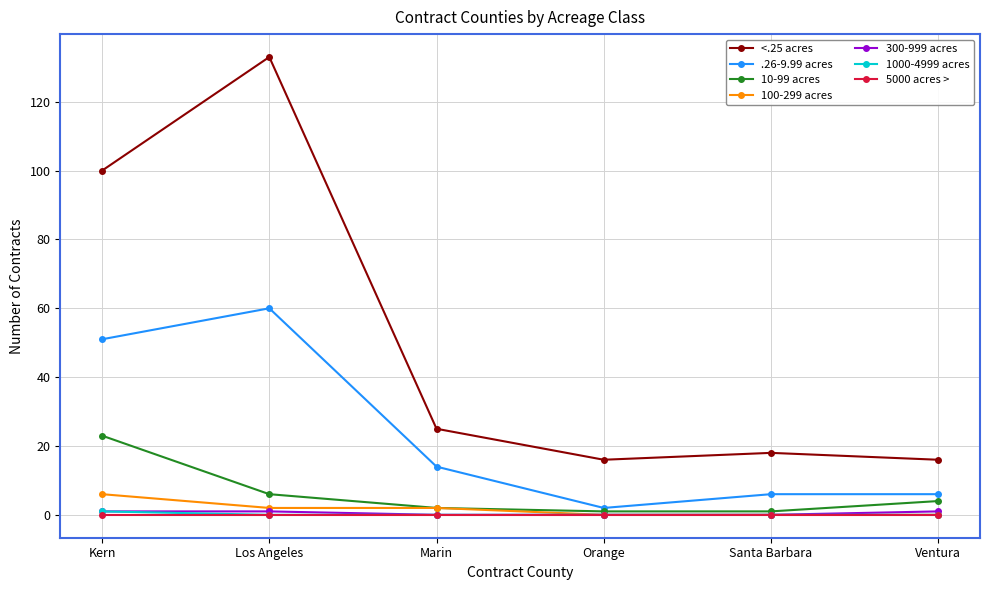

At how many categories does at least one series exceed 89?

2